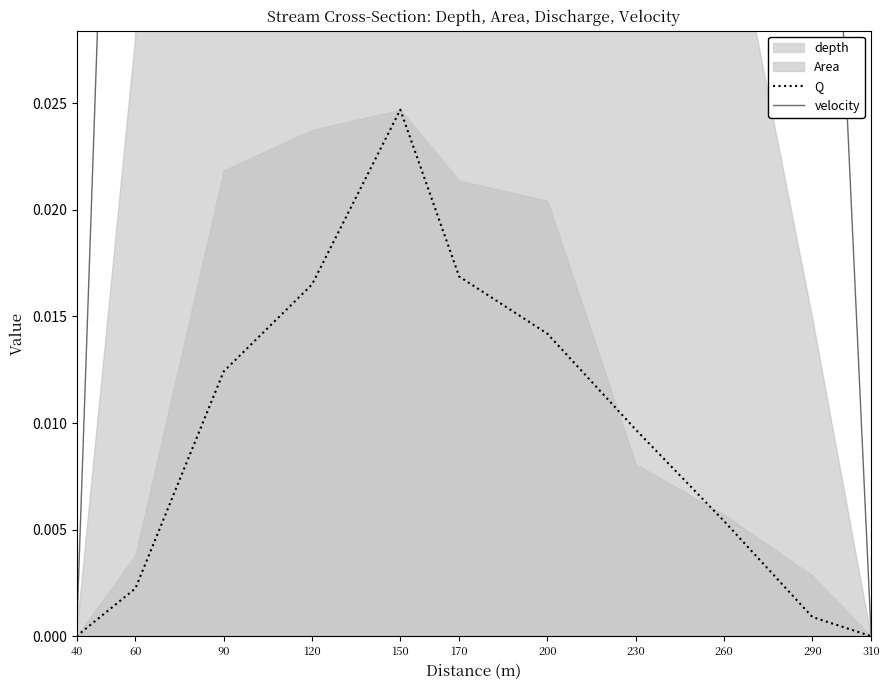

True or false: velocity and Q cross at least once.

False